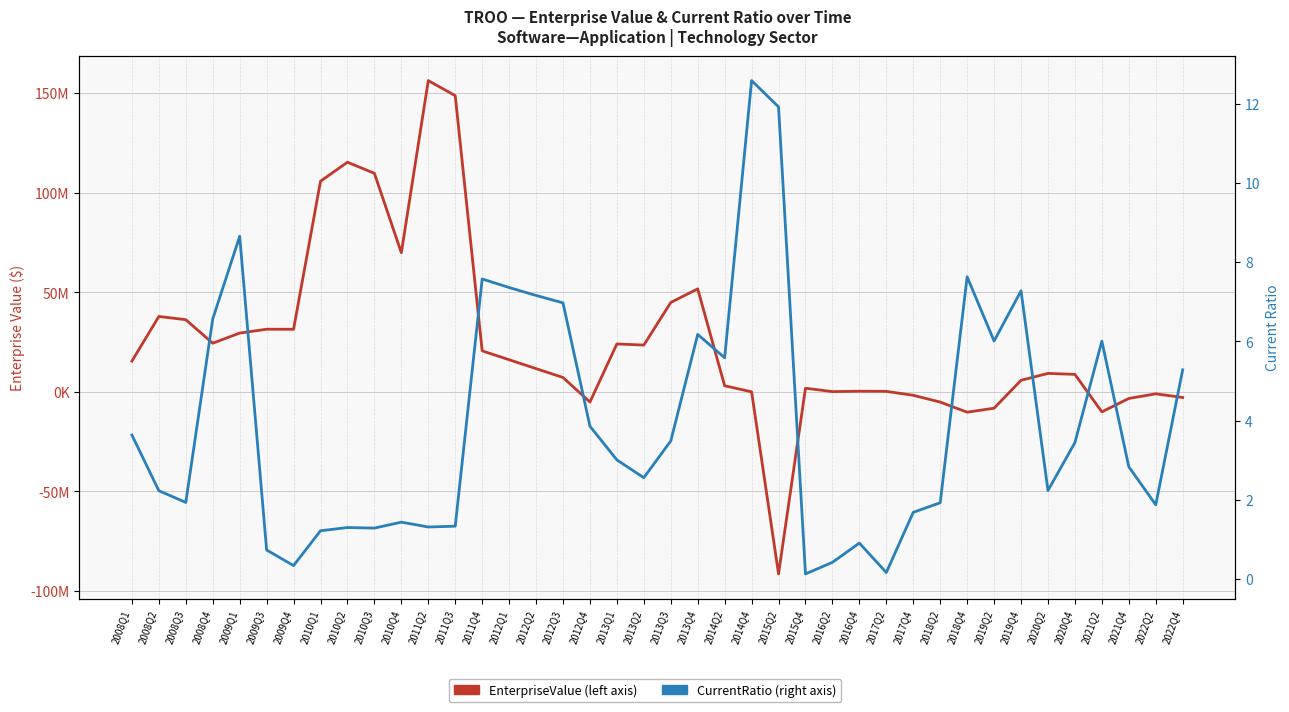

Which series ends up on top after the final intersection of CurrentRatio and EnterpriseValue?

CurrentRatio